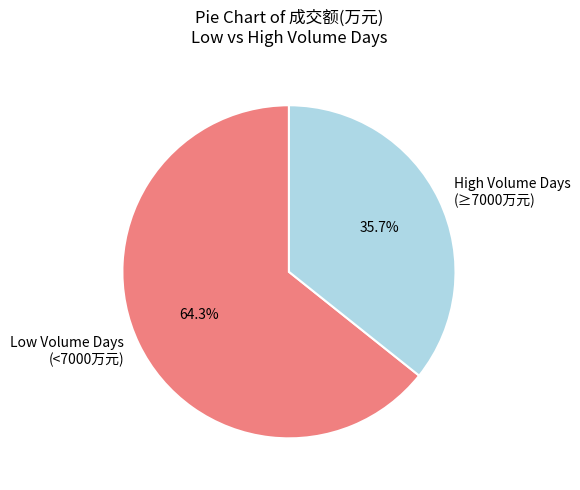

Rank the categories by value from lowest to highest.

High Volume Days (≥7000万元), Low Volume Days (<7000万元)